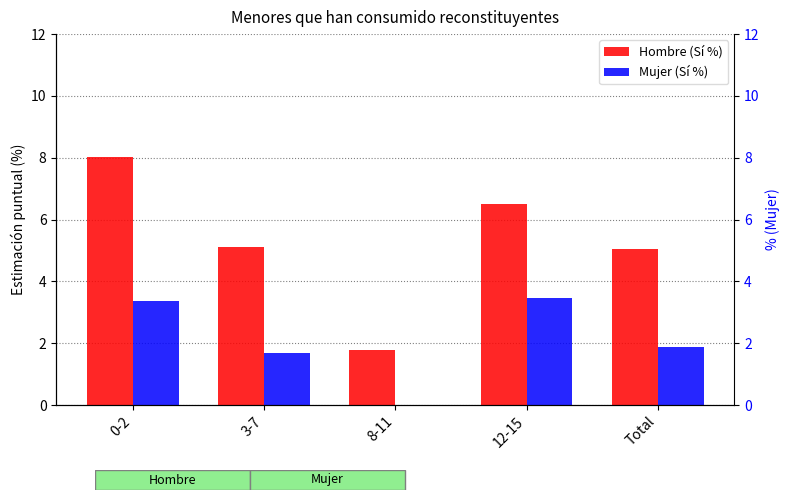

At which label is Mujer (Sí %) closest to 1?

3-7